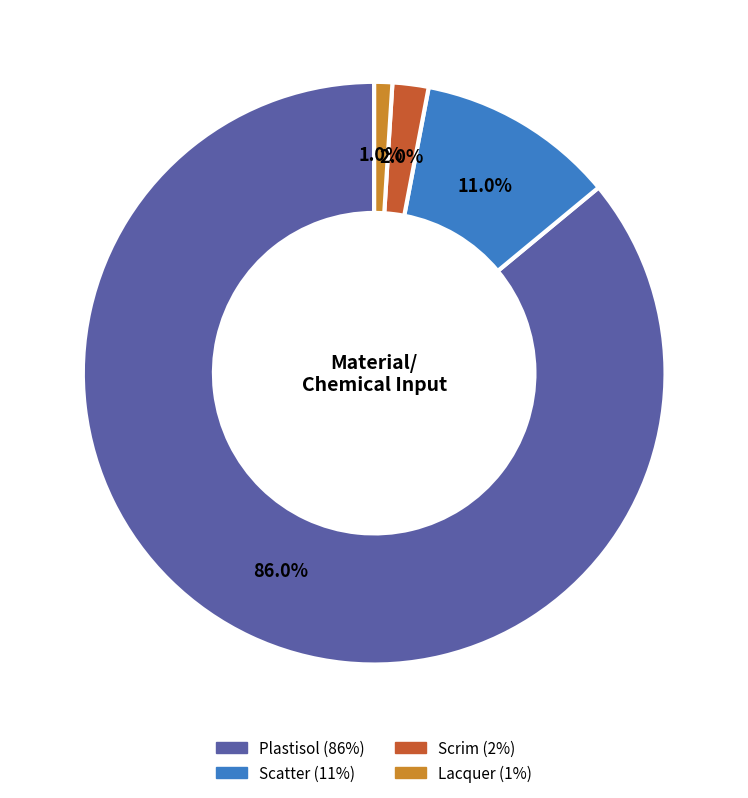

What percentage is the Plastisol slice, to the nearest percent?

86%